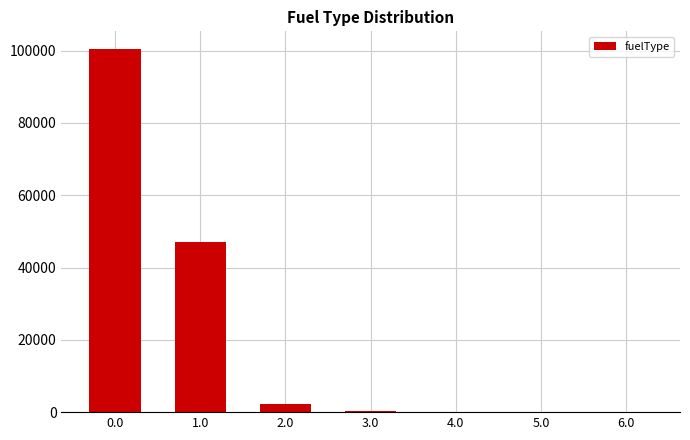

True or false: the data shows 100336 at 0.0.

True